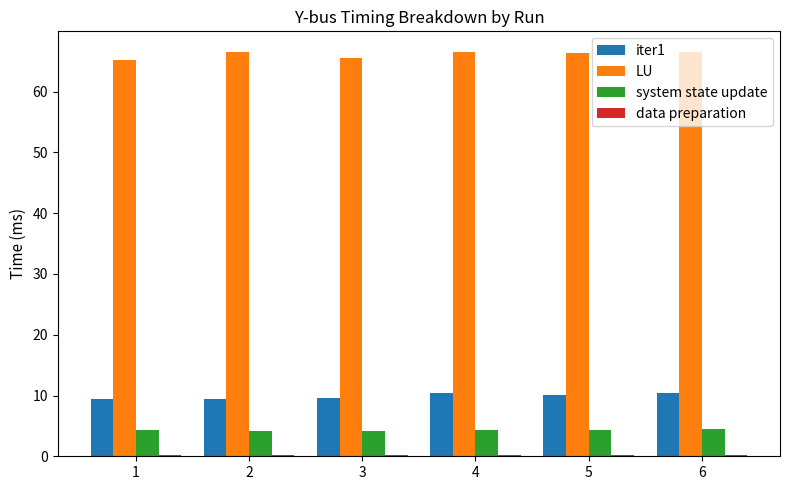

The value of LU at 3 is 41.1. True or false?

False